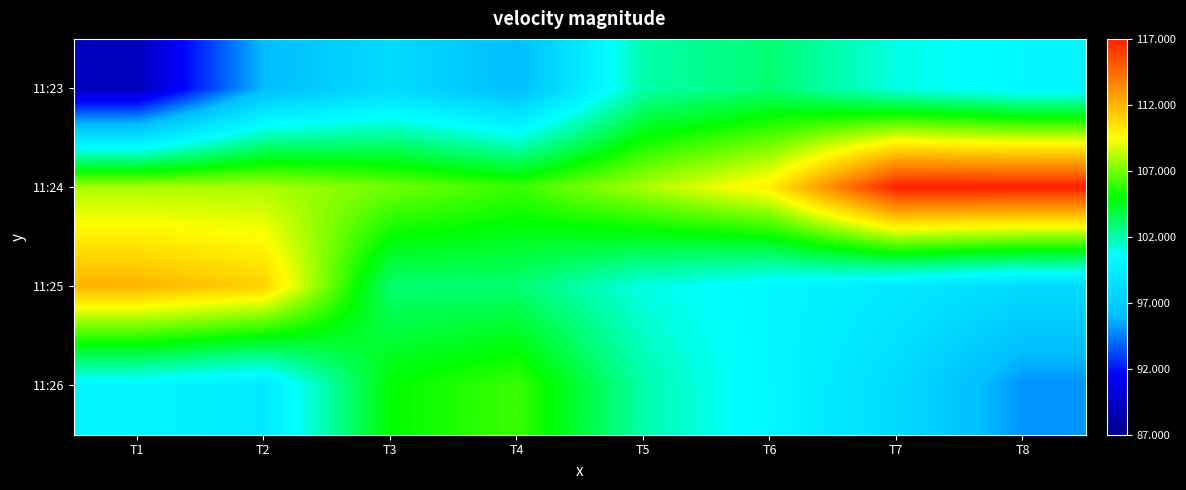

Which has a higher value, T4 or T7?

T7